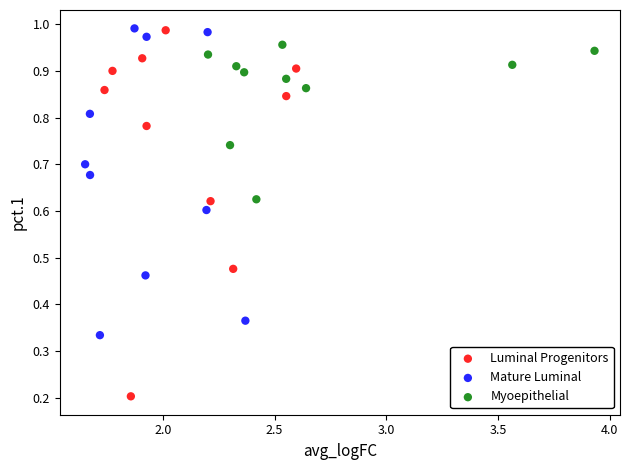

What are all the series names shown in the legend?

Luminal Progenitors, Mature Luminal, Myoepithelial